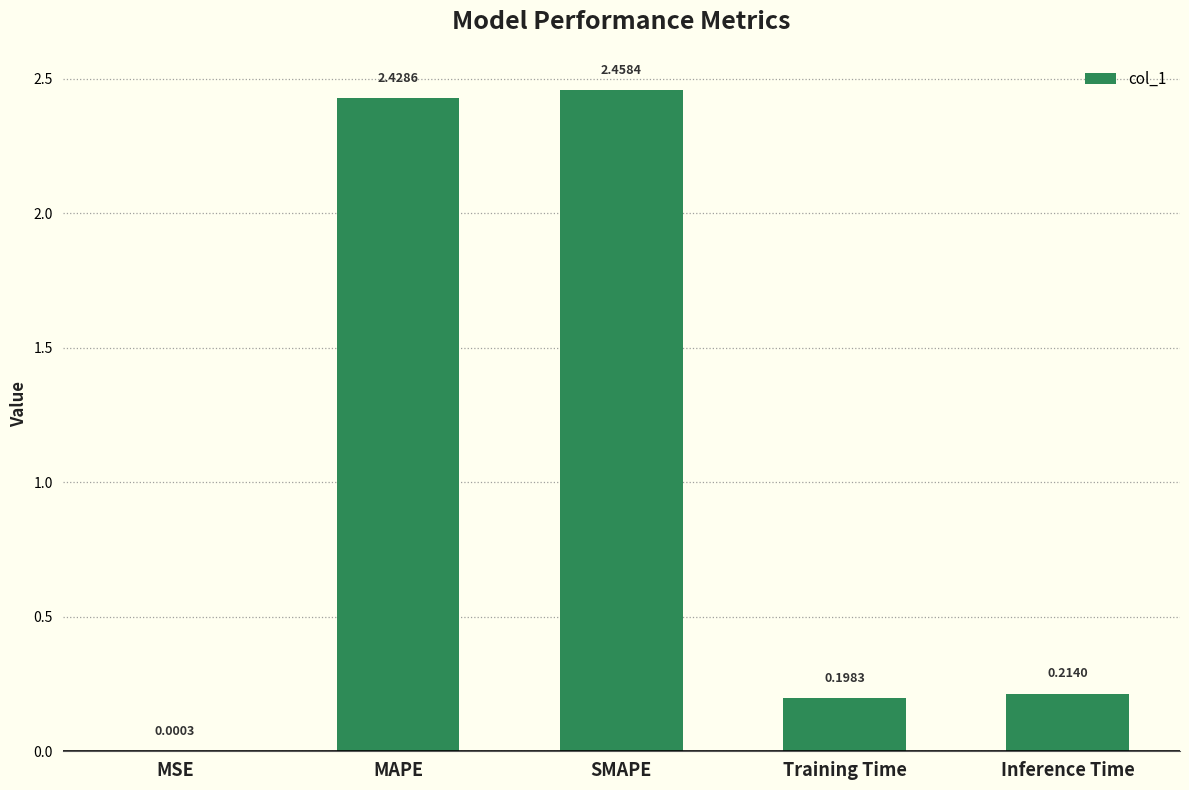

Which label corresponds to the largest value in the chart?

SMAPE